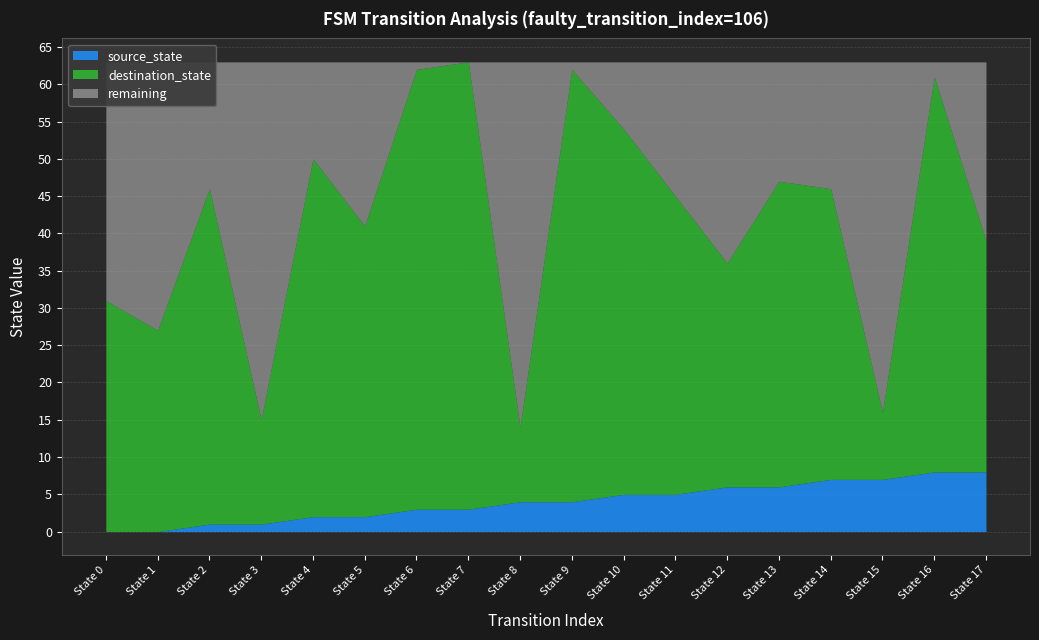

True or false: destination_state and output_num cross at least once.

False